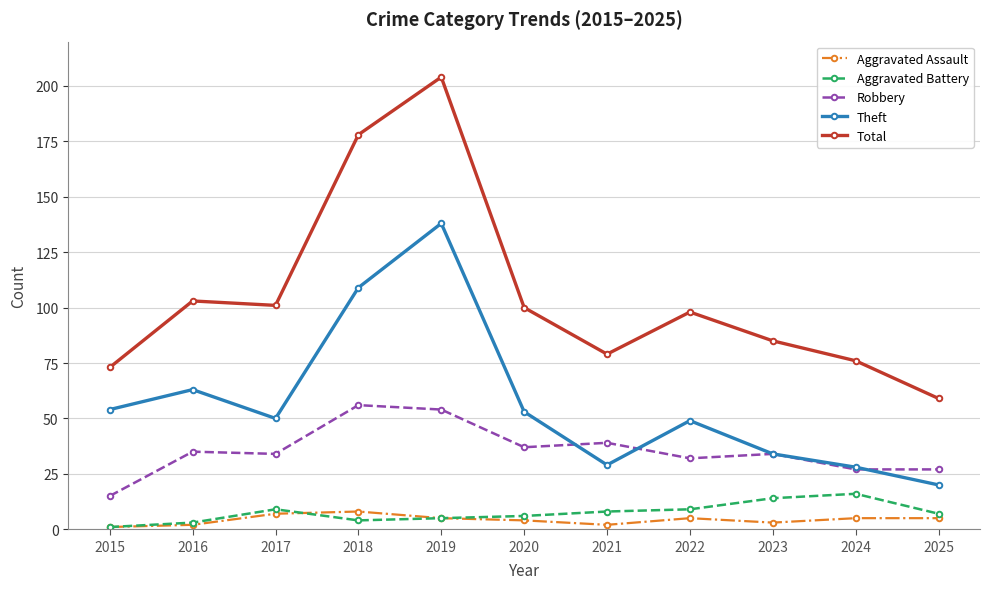

The value of Robbery at 2024 is 9. True or false?

False